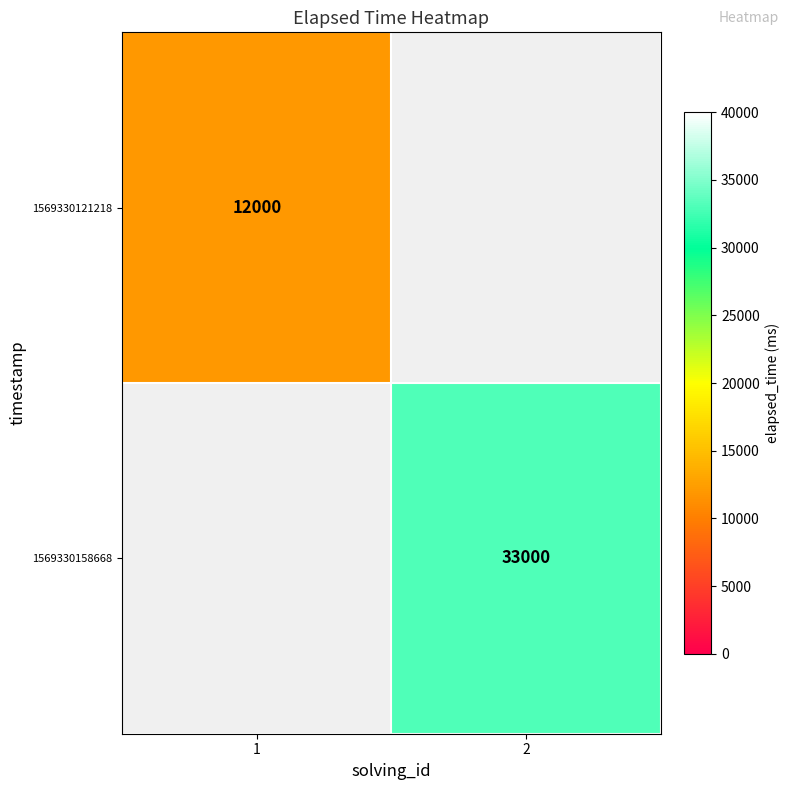

Count the number of data series in this chart.

2